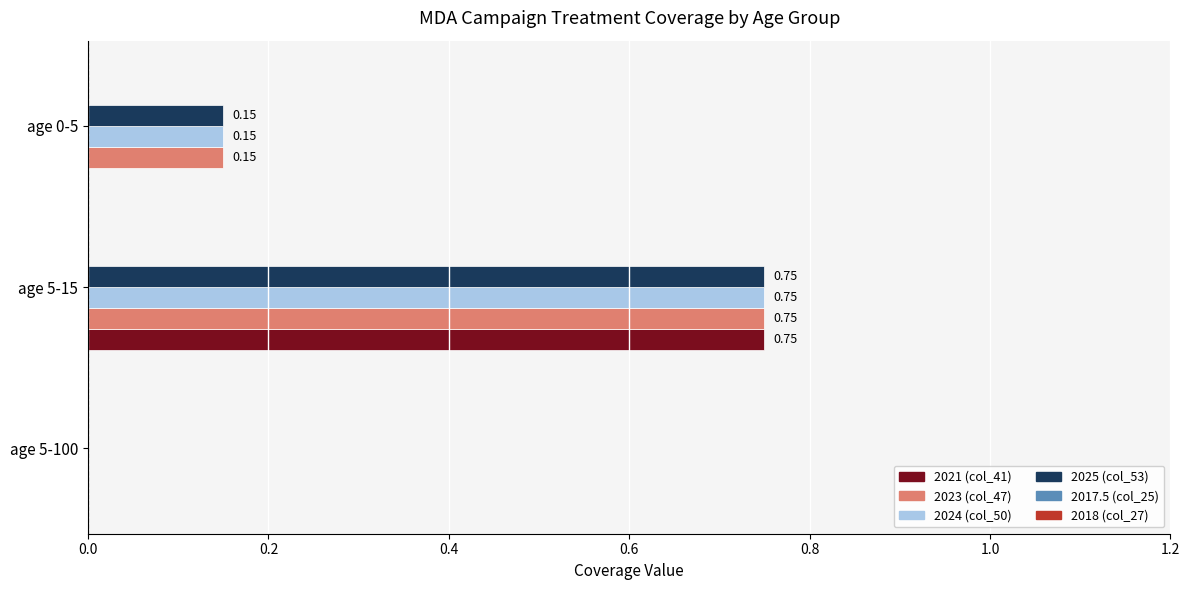

What is the sum of all 2024 (col_50) values?

0.9